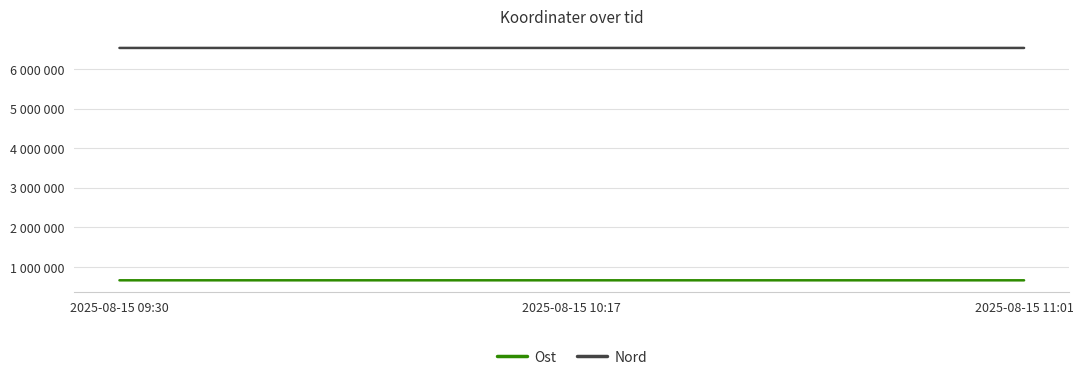

Does the chart have visible grid lines?

Yes